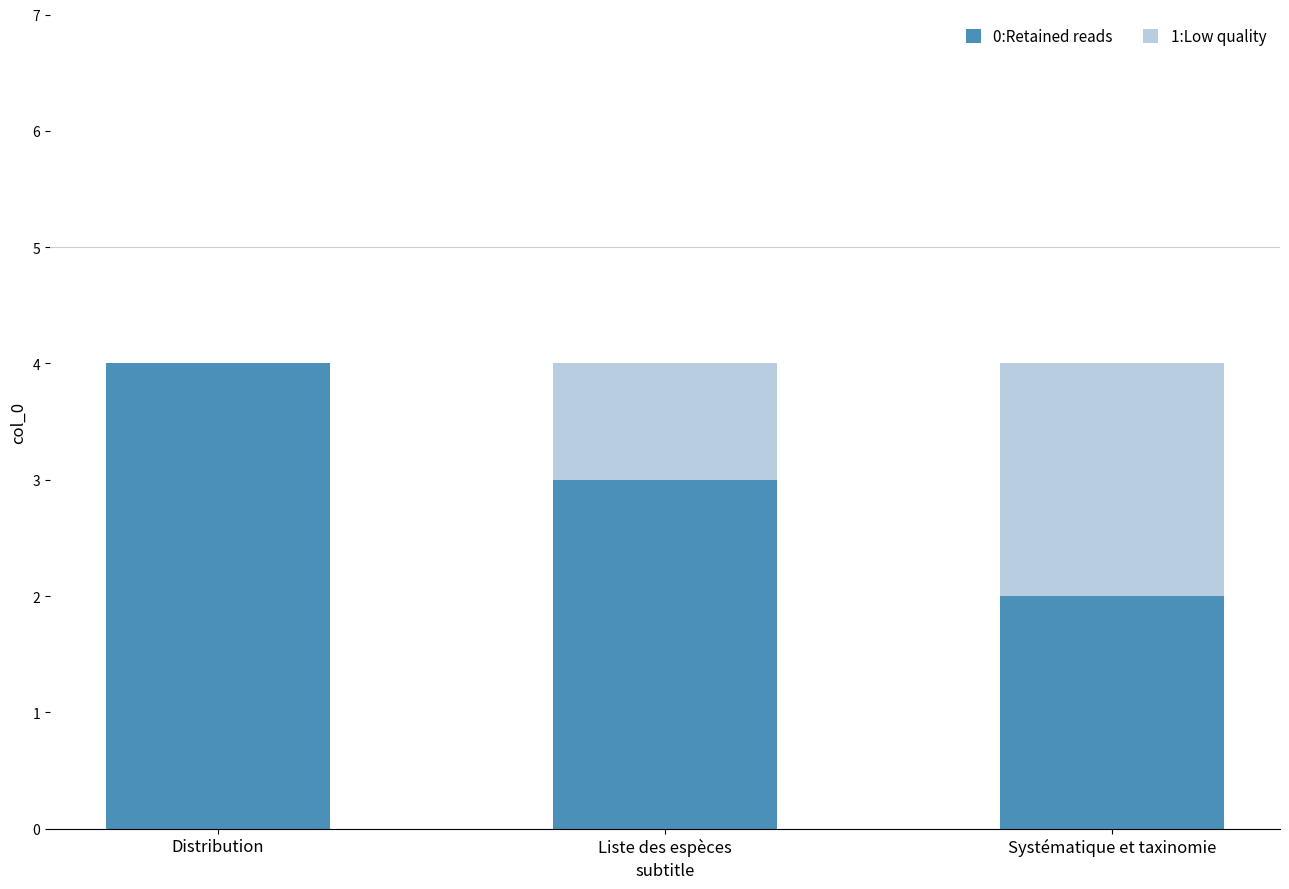

The 0:Retained reads series shows 1 at Systématique et taxinomie. True or false?

False